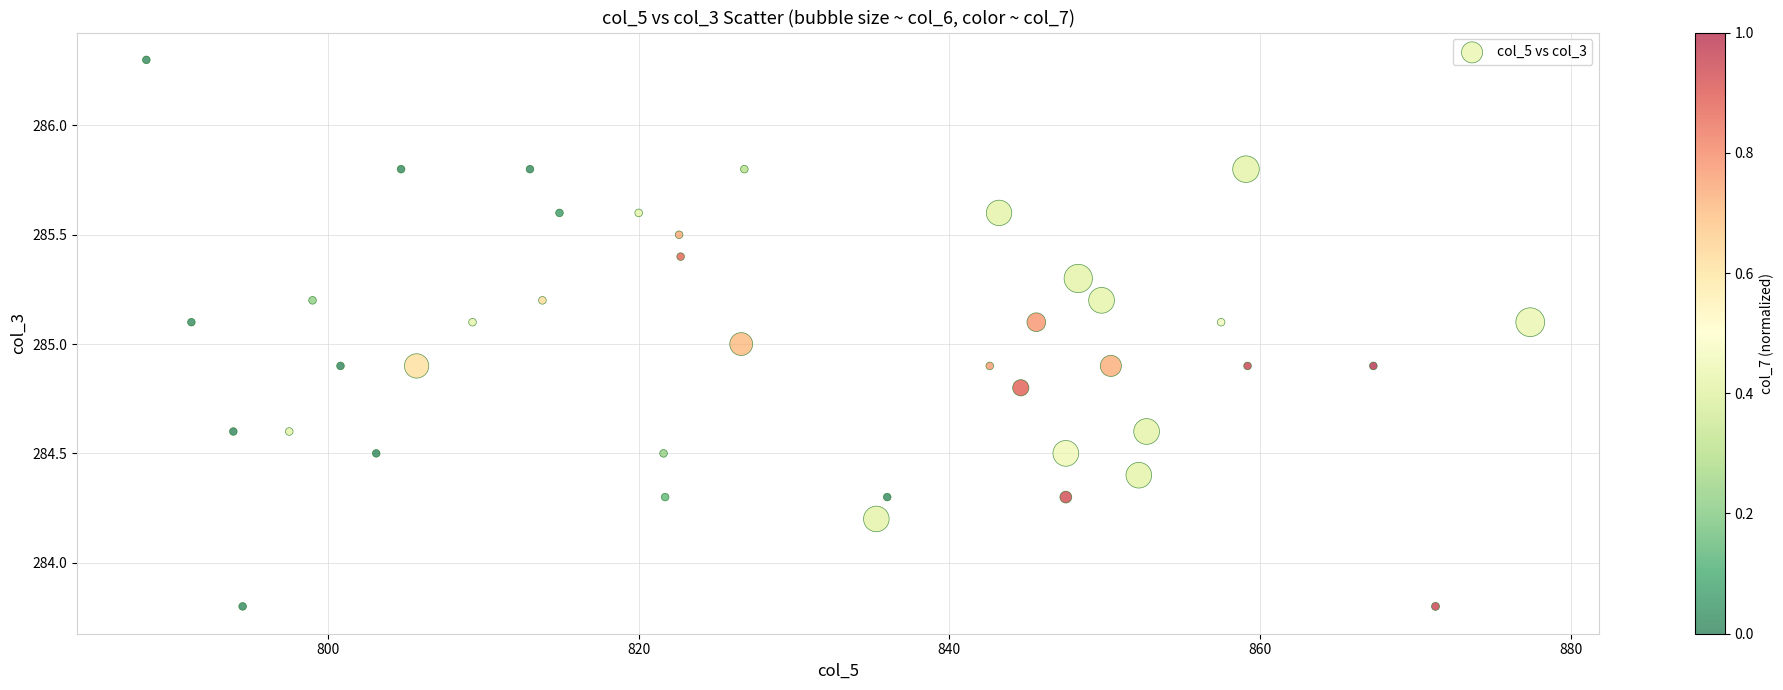

What is the range of Y values (max minus min)?

2.5